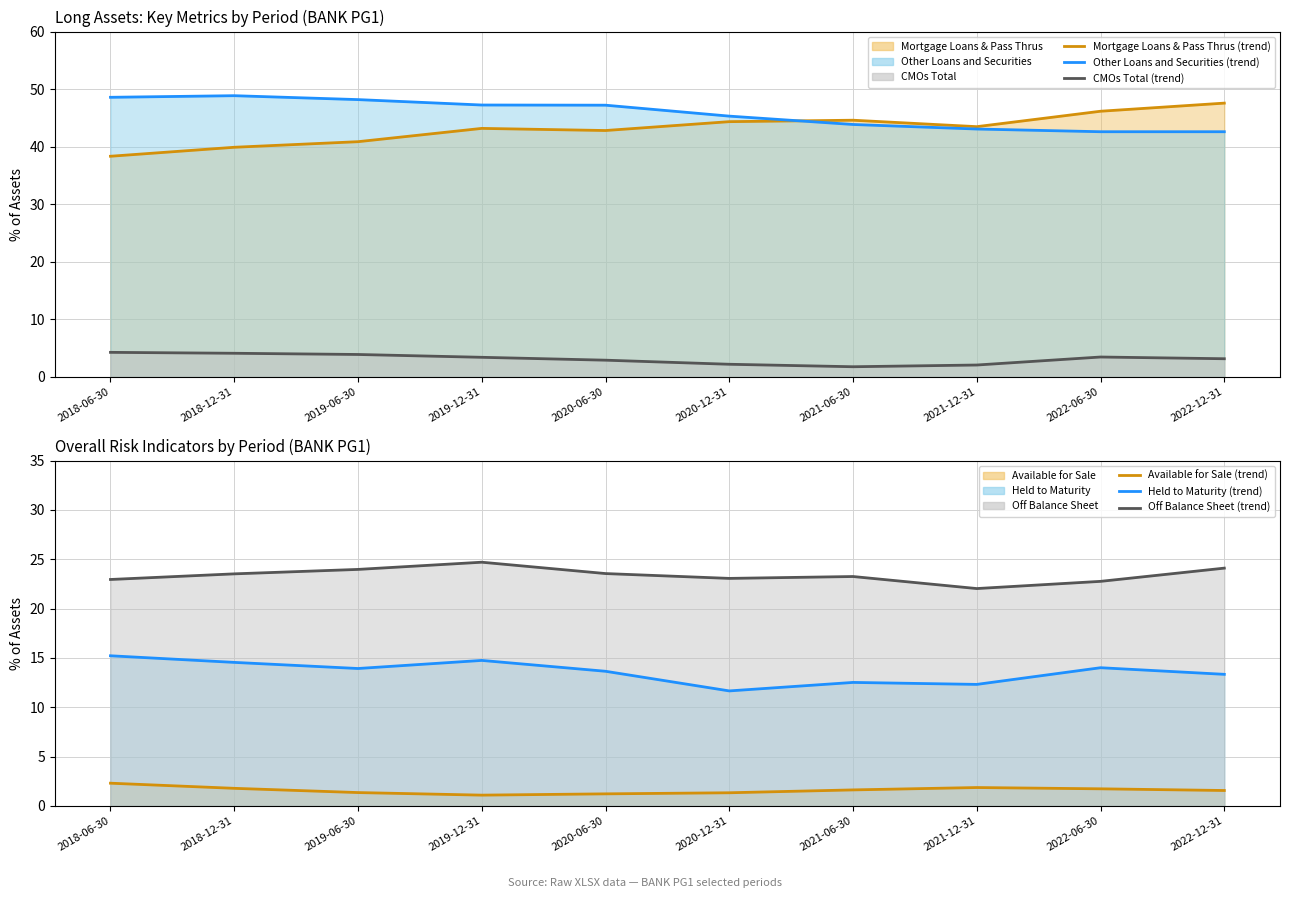

True or false: CMOs Total (trend) and Held to Maturity (trend) cross at least once.

False